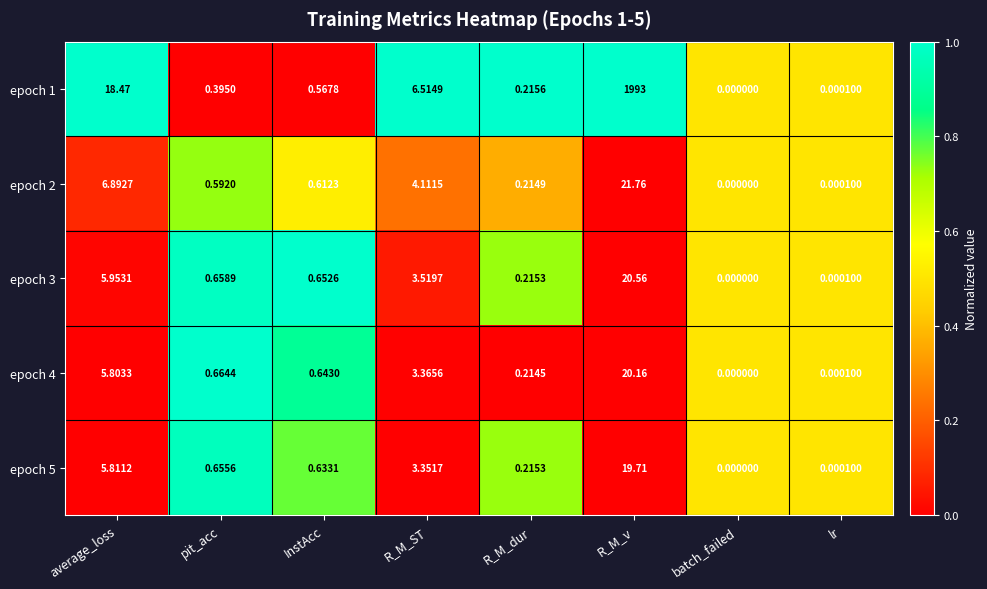

Rank the categories by epoch 4 value from highest to lowest.

R_M_v, average_loss, R_M_ST, pit_acc, InstAcc, R_M_dur, lr, batch_failed